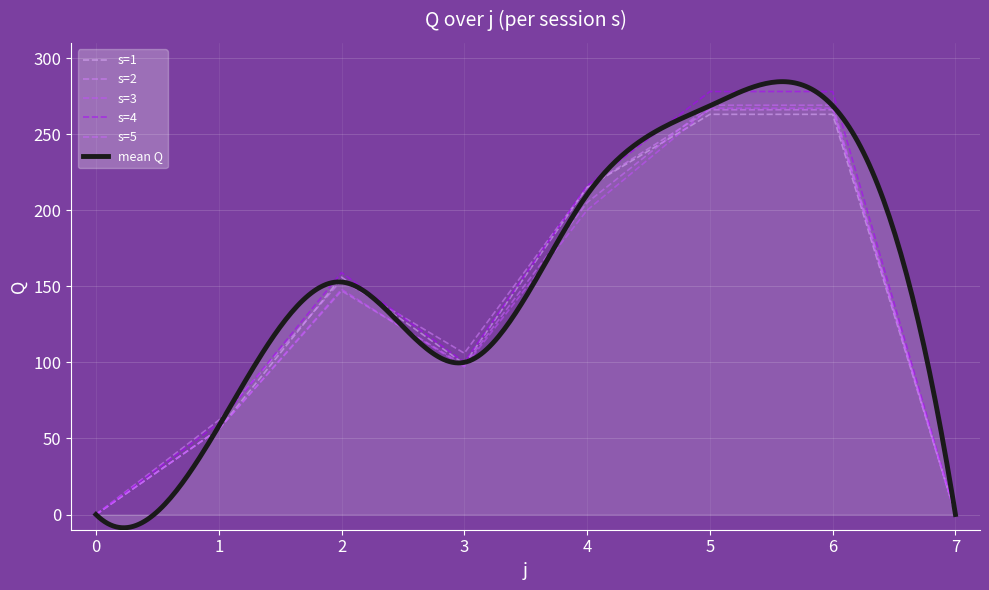

At which category is the sum across all series the highest?

5